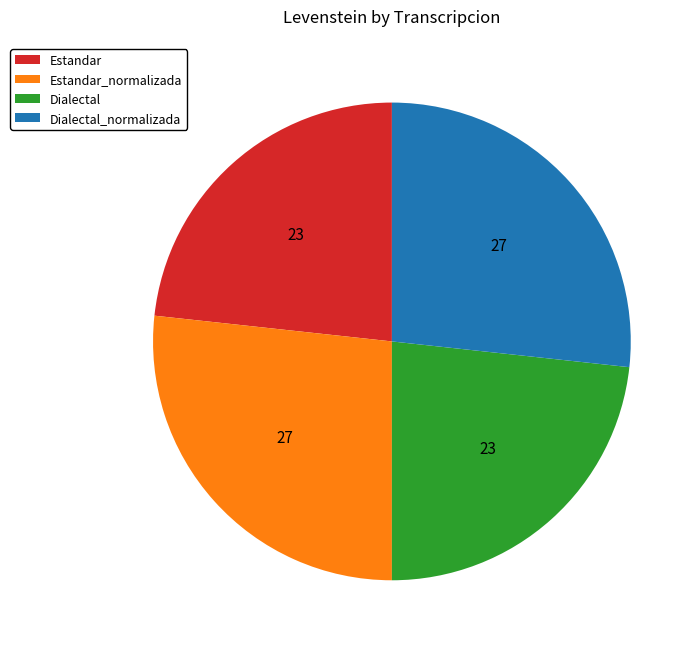

Between Estandar and Dialectal_normalizada, which is larger?

Dialectal_normalizada